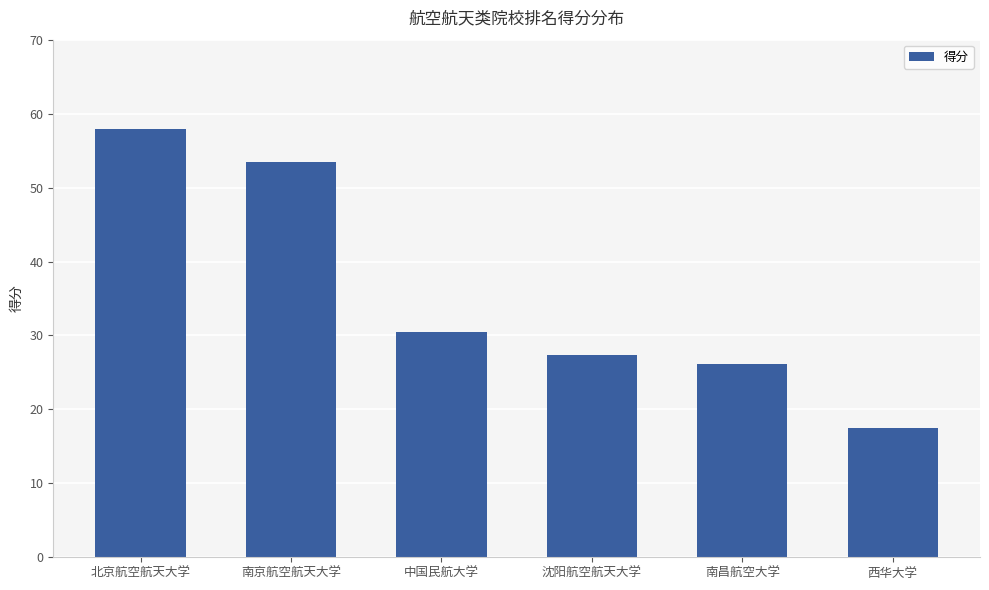

Reading left to right, what are all the values shown in this chart?

北京航空航天大学=57.9	南京航空航天大学=53.4	中国民航大学=30.5	沈阳航空航天大学=27.3	南昌航空大学=26.2	西华大学=17.5